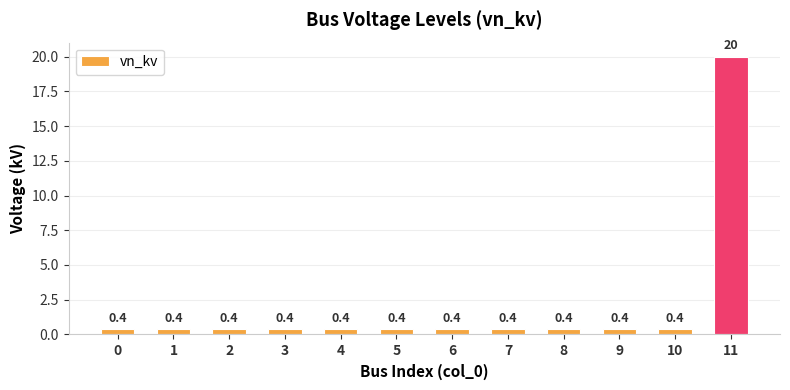

What is the sum of the values at 6 and 11?

20.4